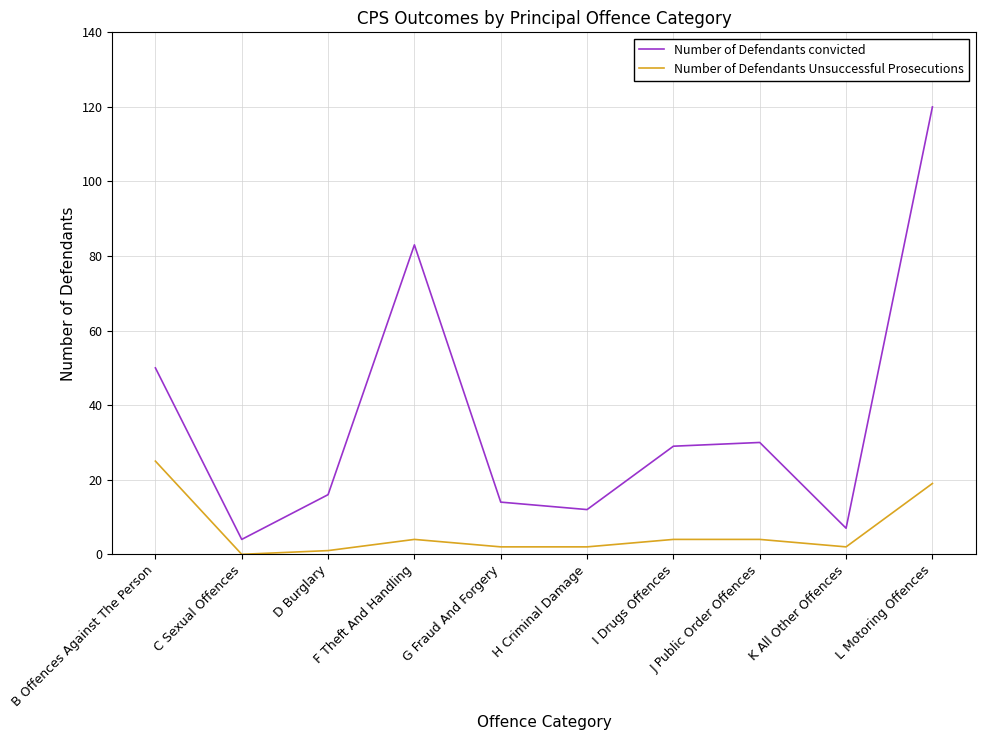

What is the maximum value for Number of Defendants Unsuccessful Prosecutions?

25